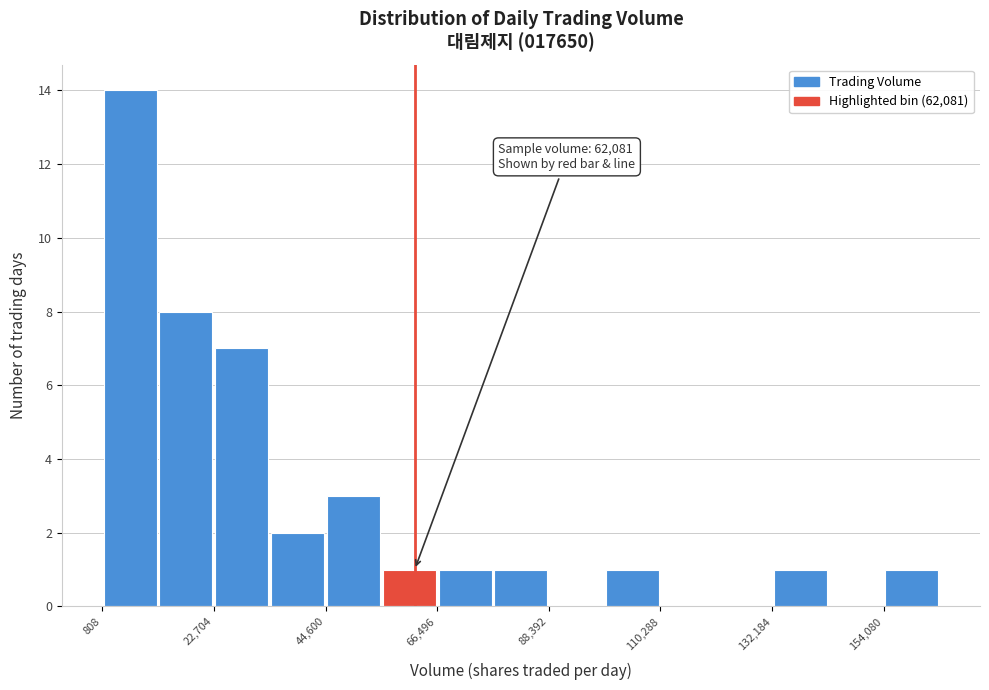

Around what value on the x-axis is the tallest bar? Give the approximate position of its centre, as read against the axis.

5000